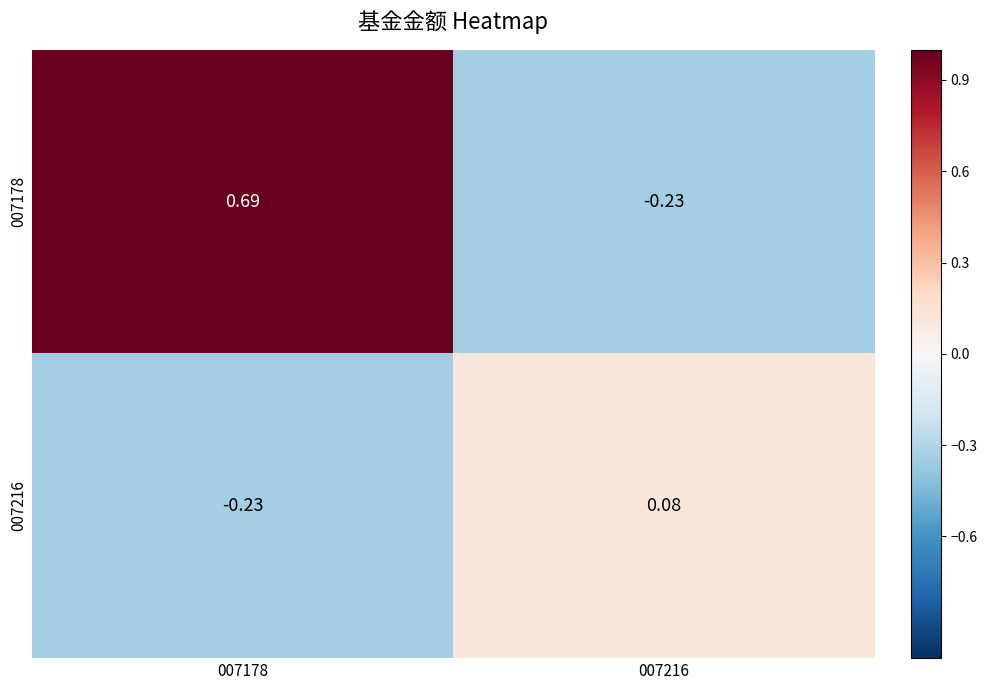

Which series has the widest spread of values?

007178